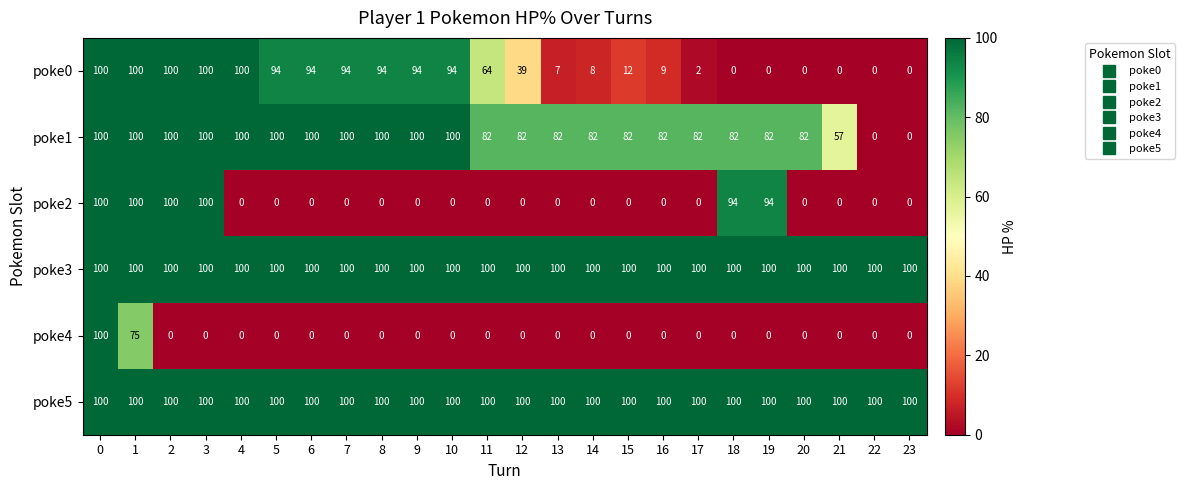

True or false: poke0 has a value of 0 at 18.

True